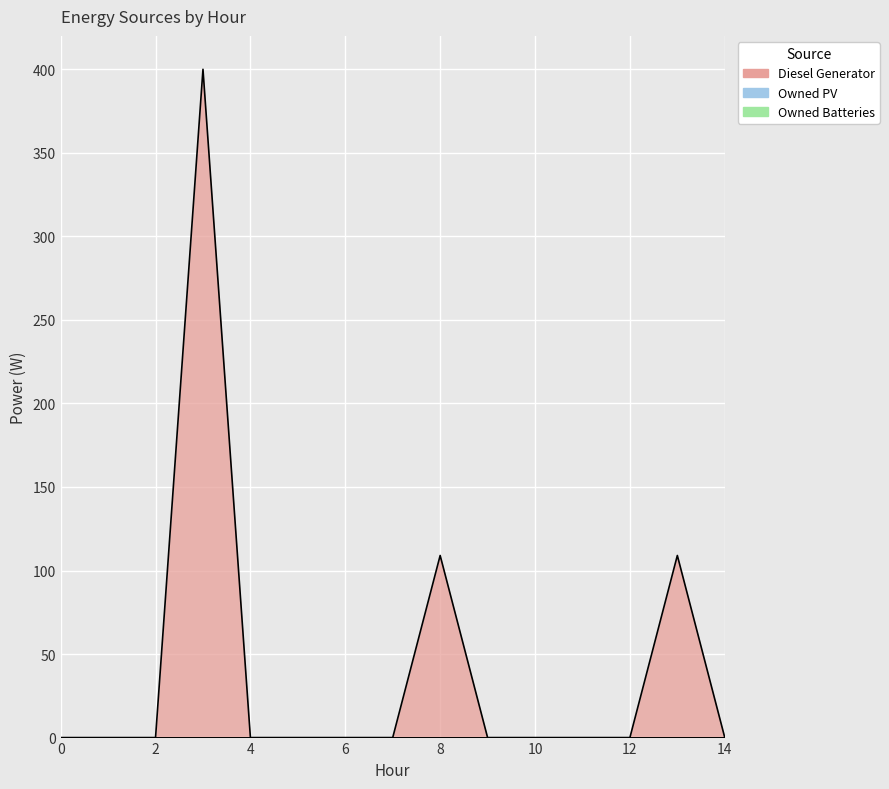

What are all the series names shown in the legend?

Diesel Generator, Owned PV, Owned Batteries